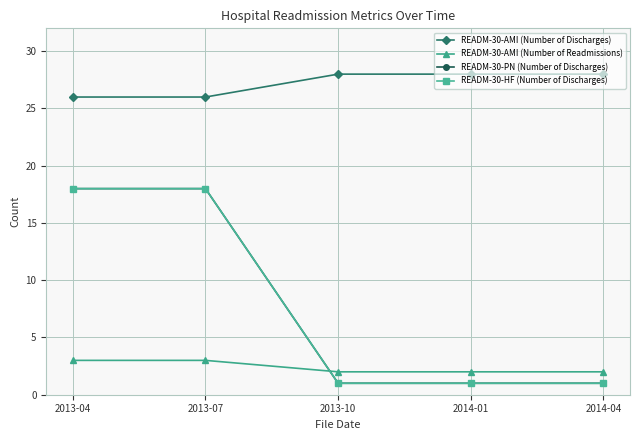

Is this an area chart (filled region under the line)?

No